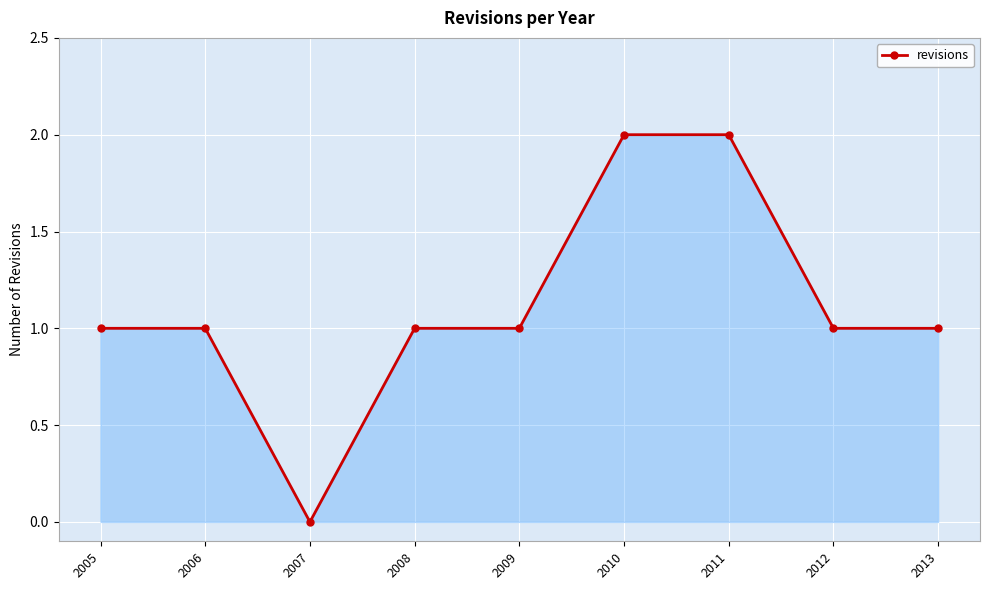

What is the value of the 7th point from the left?

2